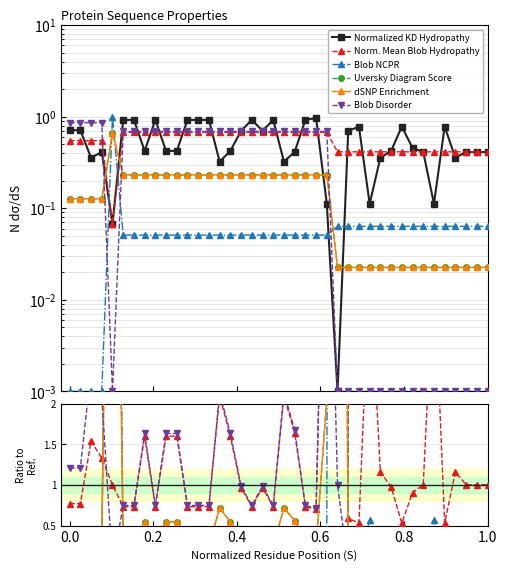

How many distinct data groups are displayed?

6